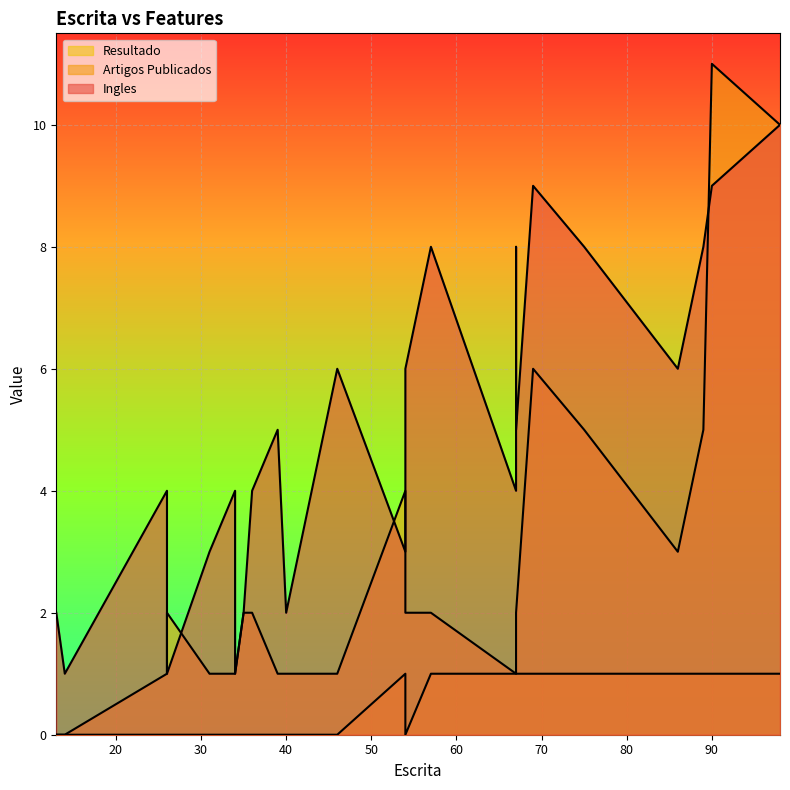

True or false: Ingles and Resultado cross at least once.

False